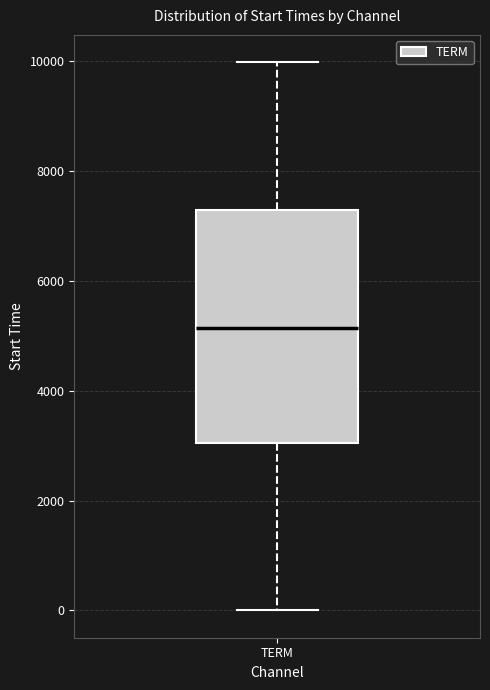

Read this box plot against the y-axis: the position of the median line, the range covered by the box, and the ends of both whiskers. The values are not printed on the chart, so give them approximately, as read against the axis.

median 5200, box 3000 to 7200, whiskers 0 to 10000